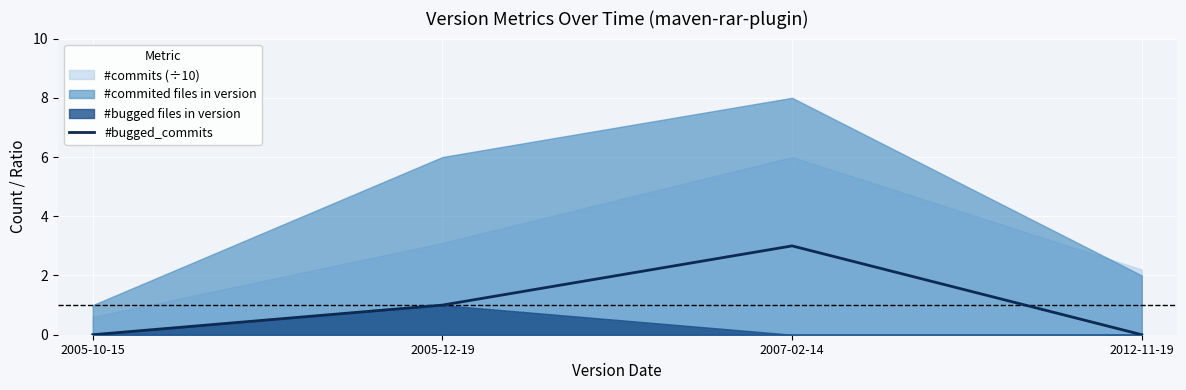

What is the label of the 1st point from the right?

2012-11-19